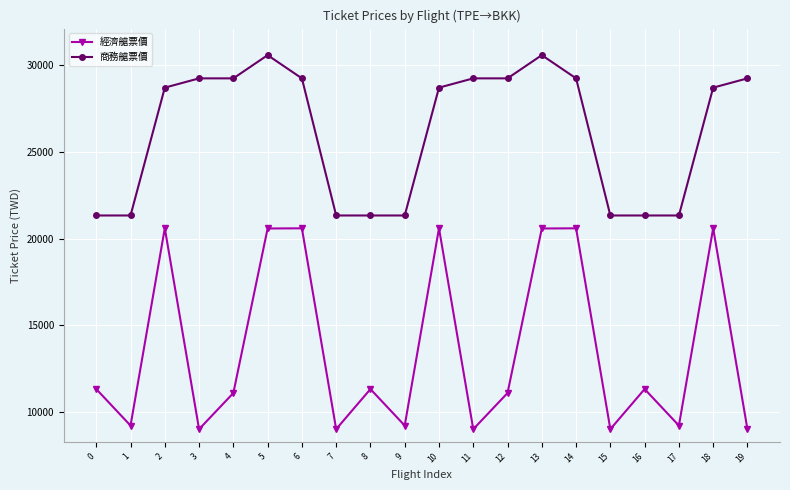

What is the value of the 商務艙票價 point at the 4th from the left?

29233